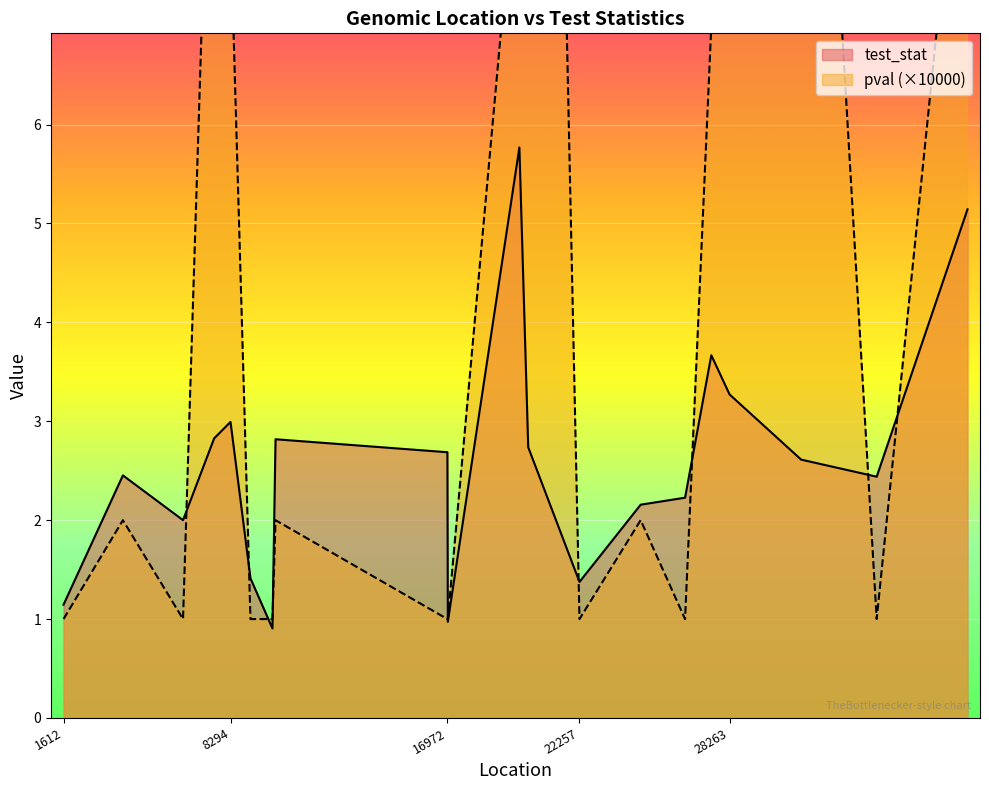

At how many categories does at least one series exceed 14?

2